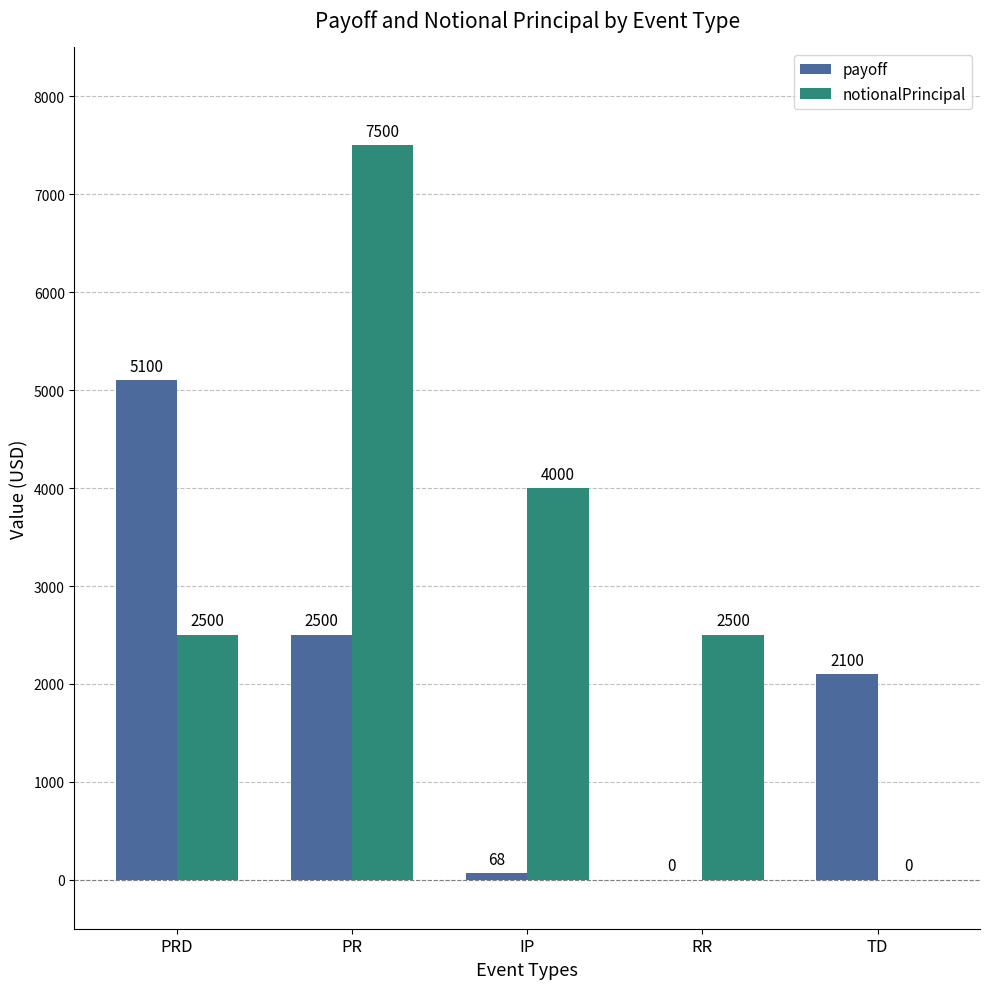

True or false: notionalPrincipal has a value of 1268.3 at IP.

False